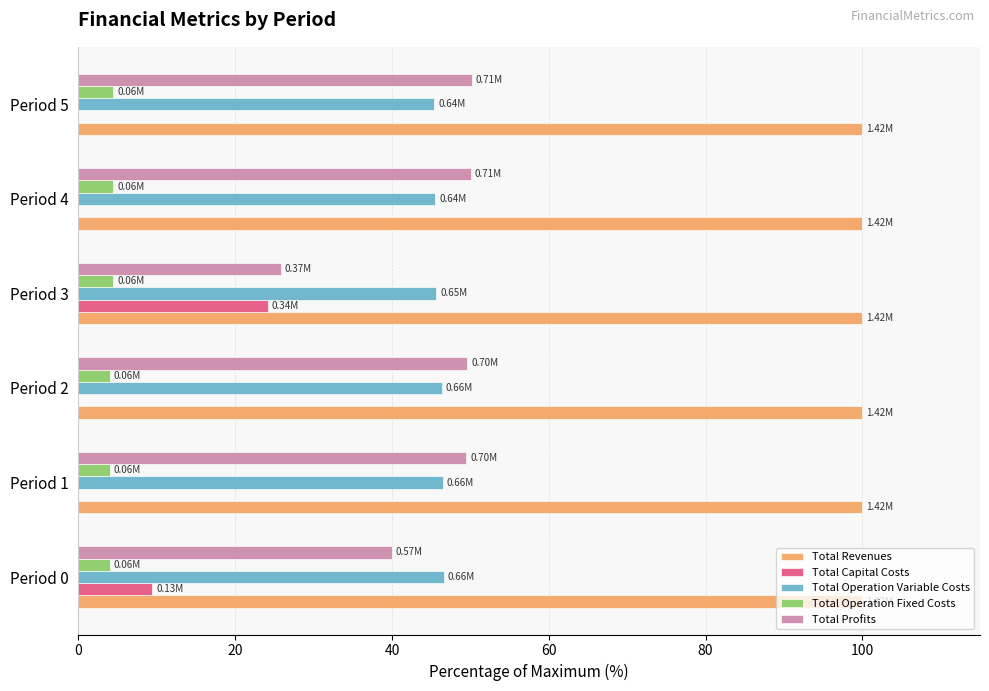

What are all the series names shown in the legend?

Total Revenues, Total Capital Costs, Total Operation Variable Costs, Total Operation Fixed Costs, Total Profits